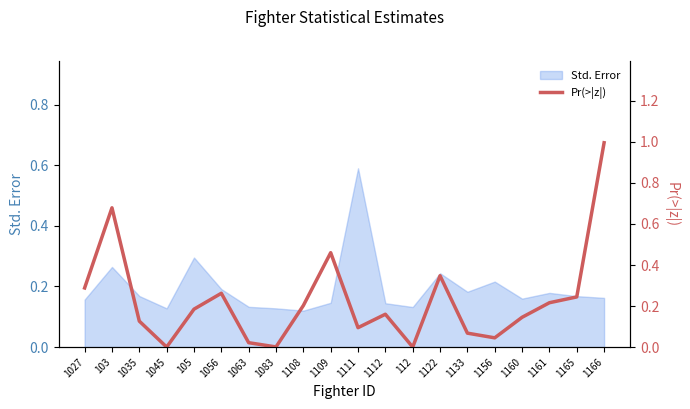

What is the label of the 13th point from the left?

112